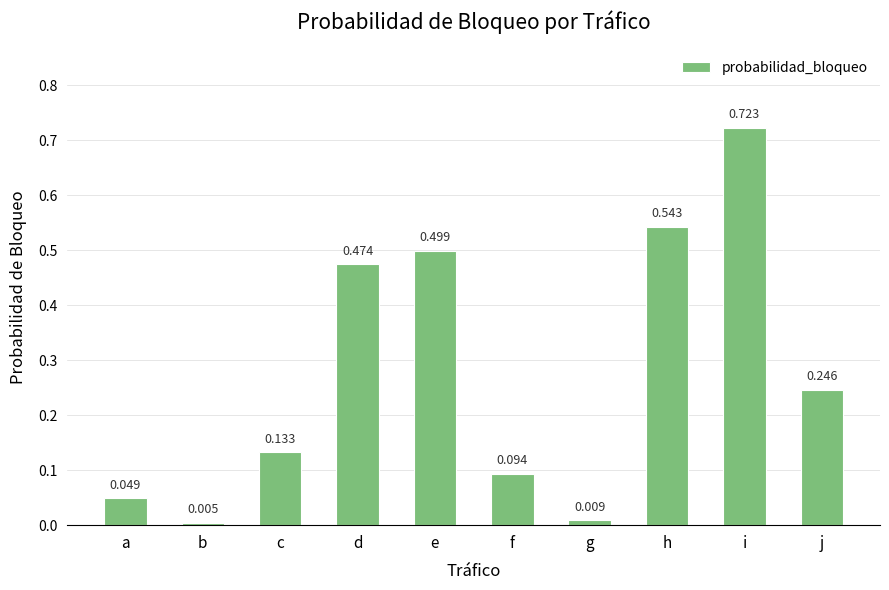

What is the change in value from e to g?

-0.5